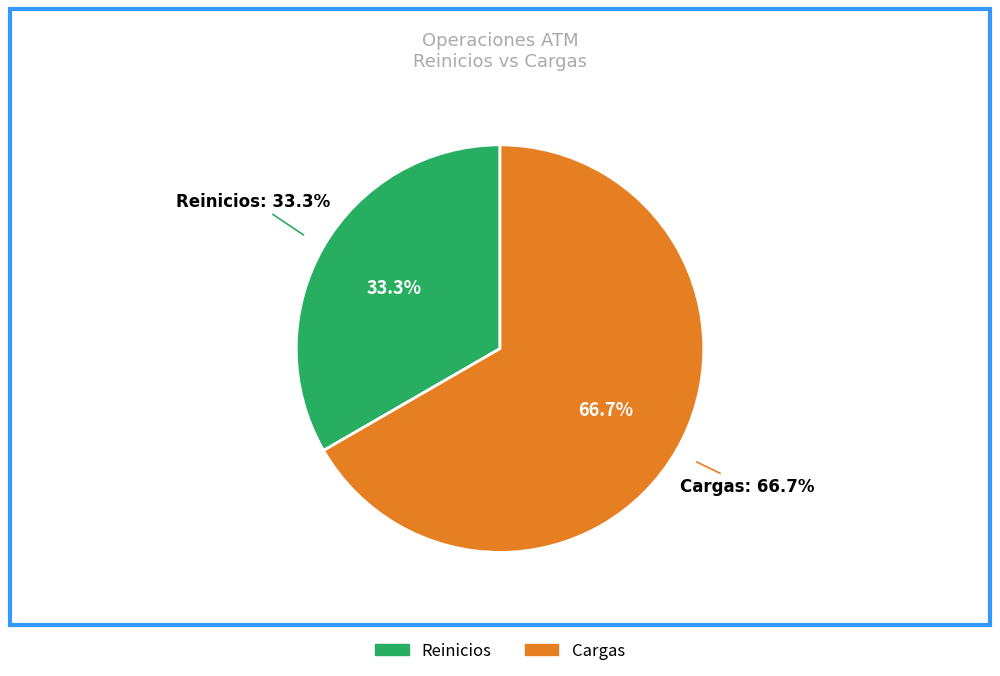

The Reinicios slice represents 20% of the pie. True or false?

False